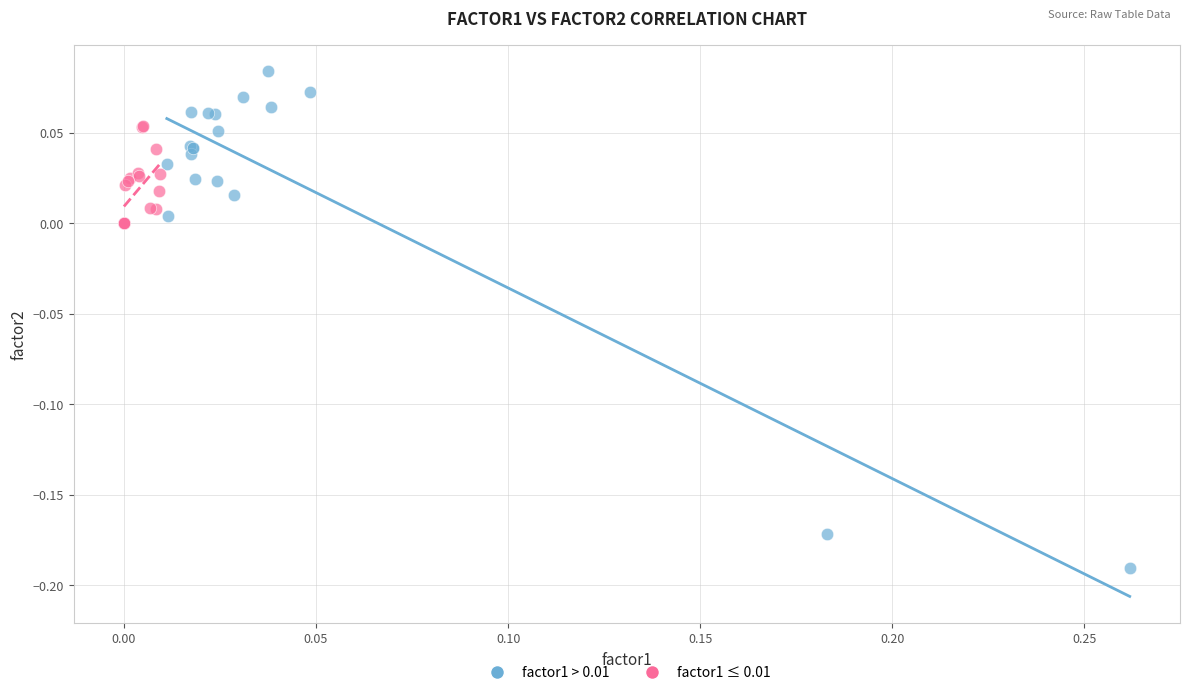

Which series has the widest spread of Y values?

factor1 > 0.01